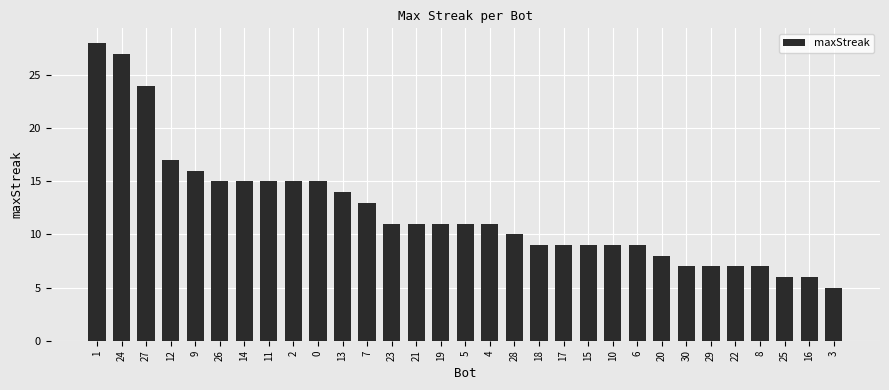

What is the label of the 3rd bar from the right?

25